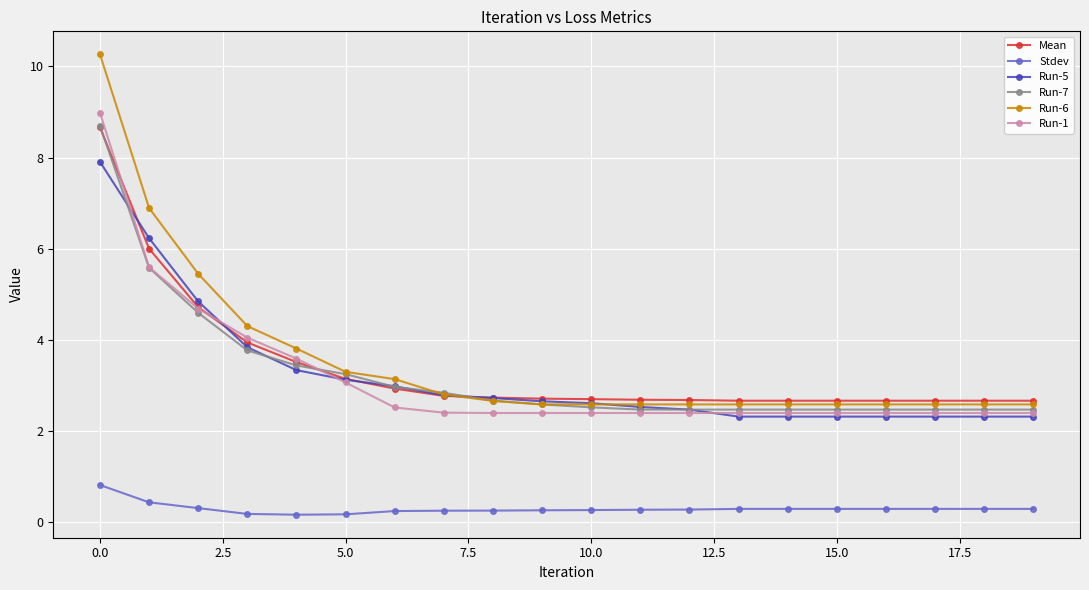

Which series has the widest spread of values?

Run-6